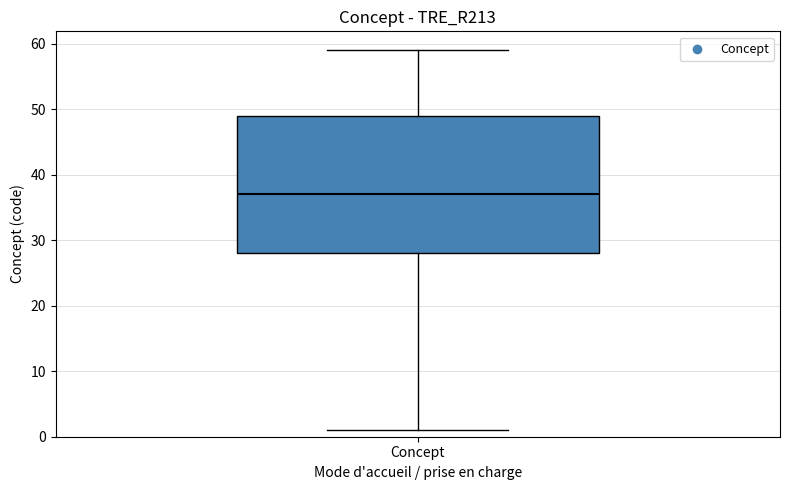

Read this box plot against the y-axis: the position of the median line, the range covered by the box, and the ends of both whiskers. The values are not printed on the chart, so give them approximately, as read against the axis.

median 37, box 28 to 49, whiskers 1 to 59